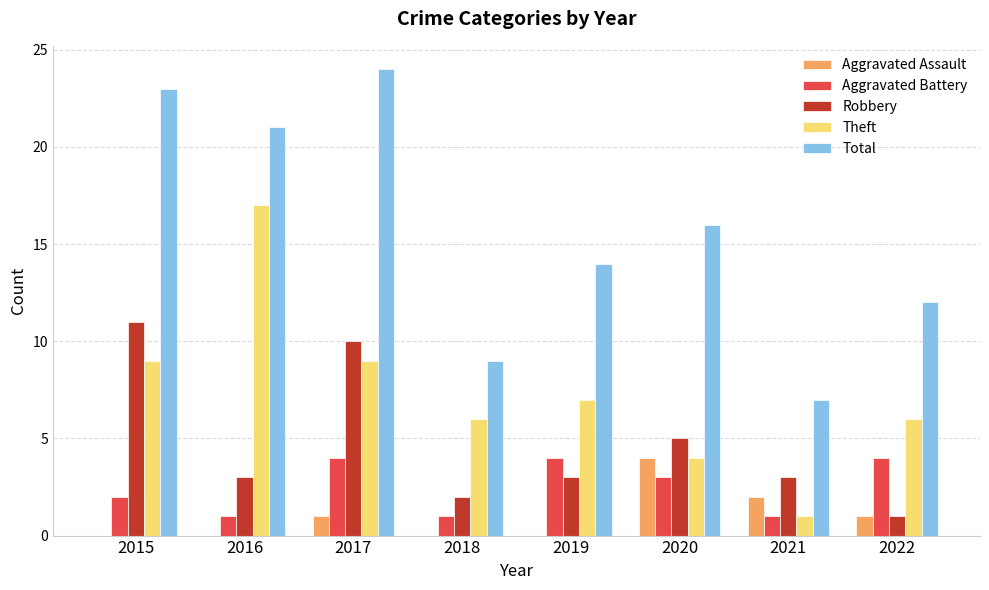

How many series are shown in this chart?

5